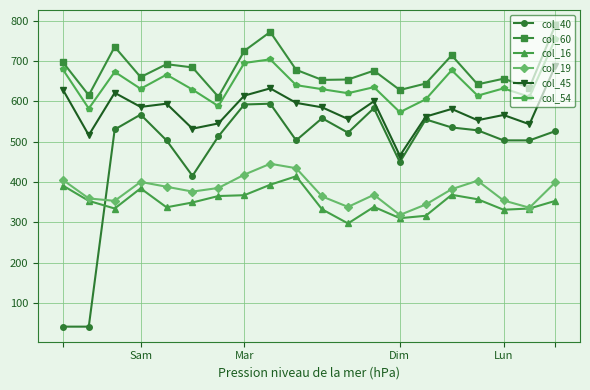

Rank the series by their maximum value, from lowest to highest.

col_16, col_19, col_40, col_45, col_54, col_60